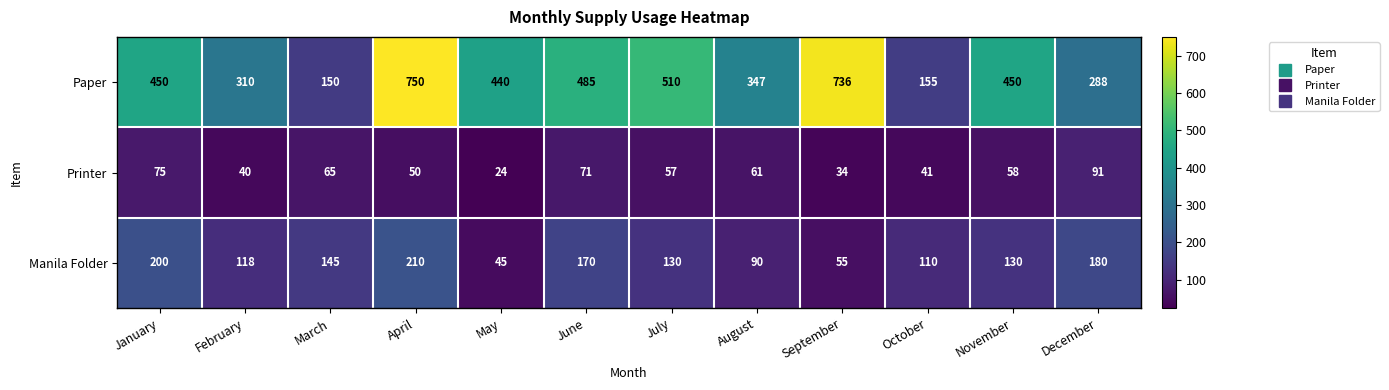

Count the number of data series in this chart.

3